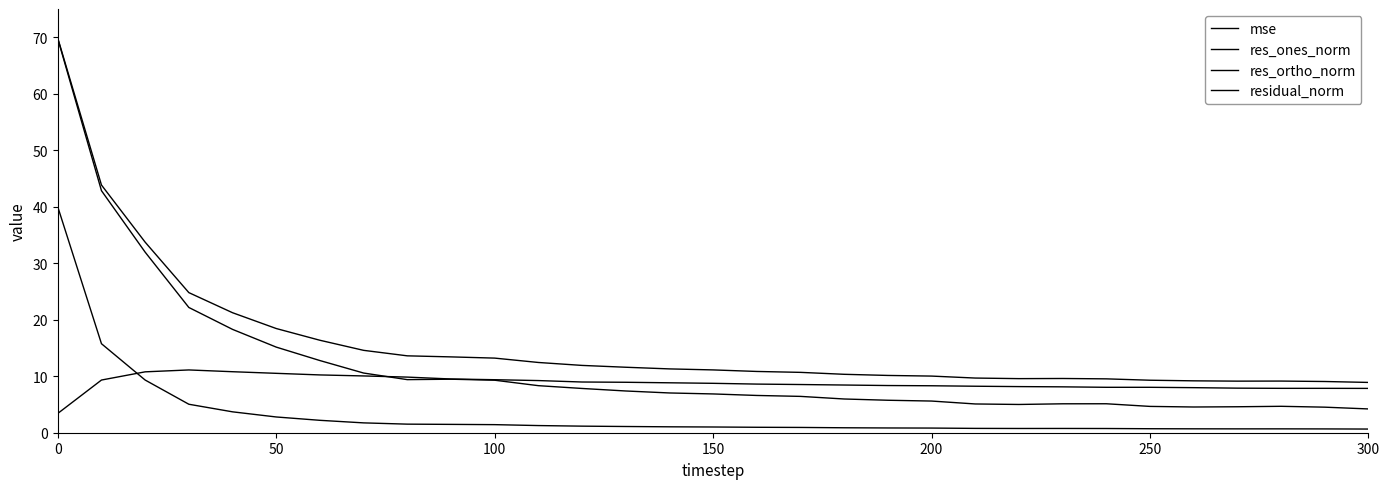

How many lines are shown in the chart?

4